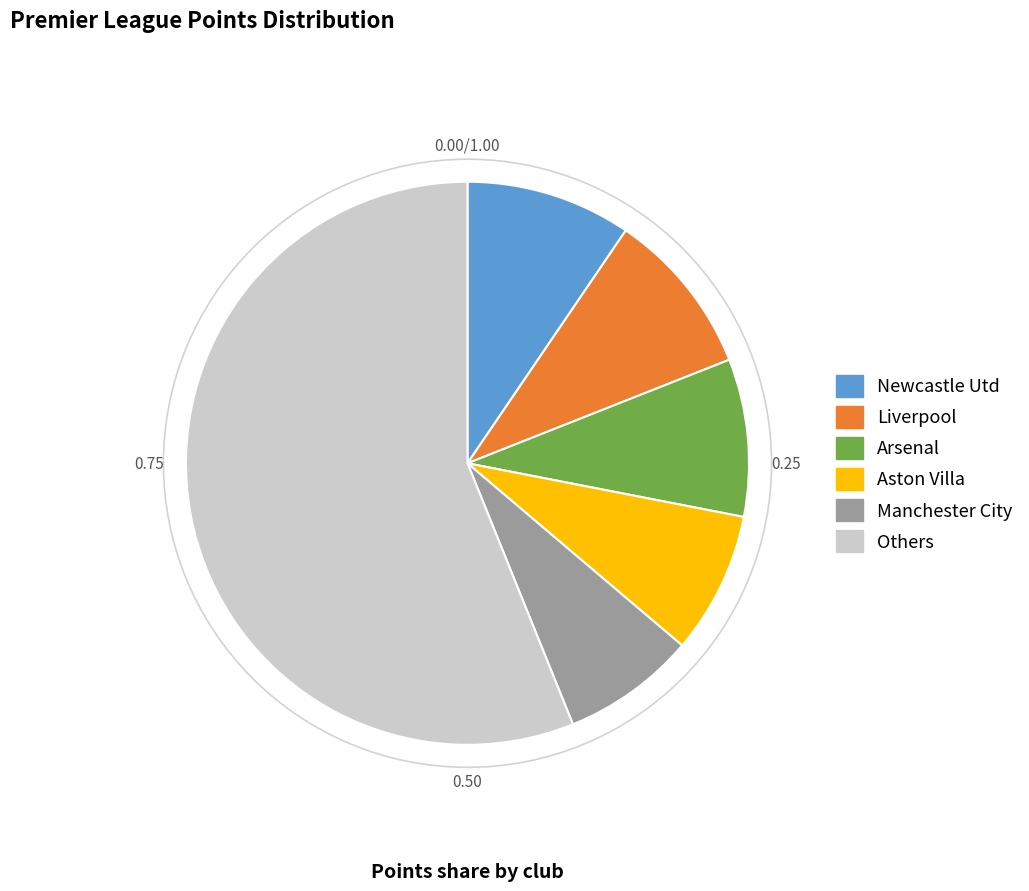

Is there any slice that represents more than half of the pie?

Yes